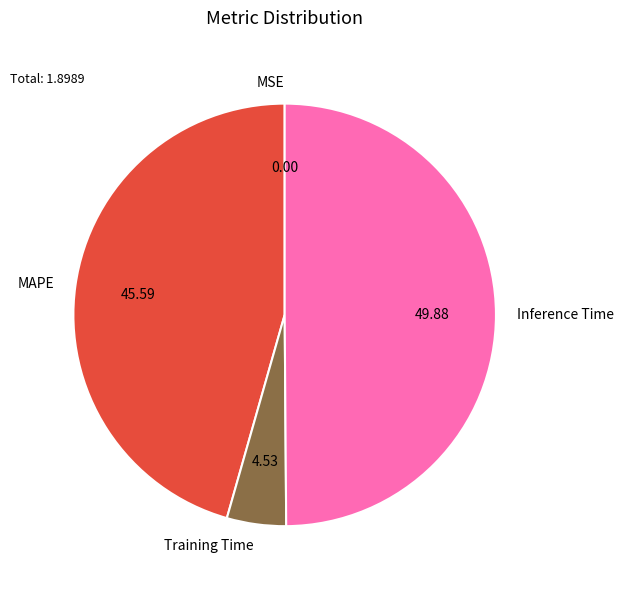

Which slice is the largest?

Inference Time